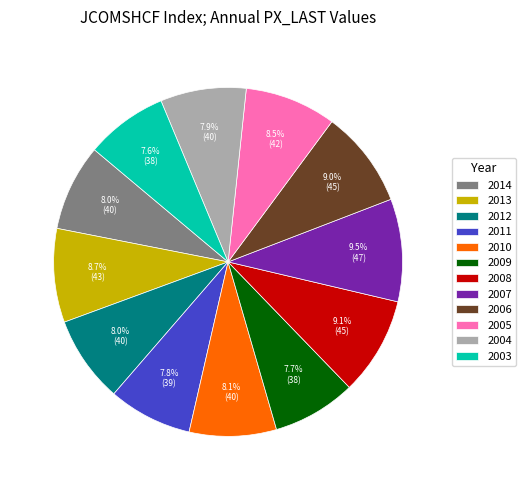

Count the number of slices in the pie.

12